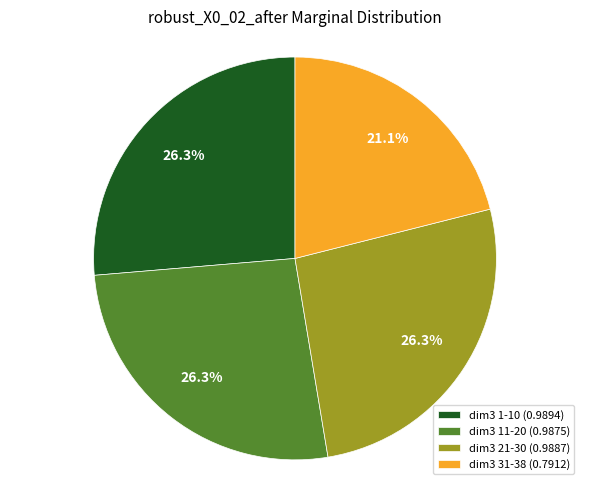

Approximately how many times larger is the value at dim3 21-30 (0.9887) compared to dim3 31-38 (0.7912)?

1.2